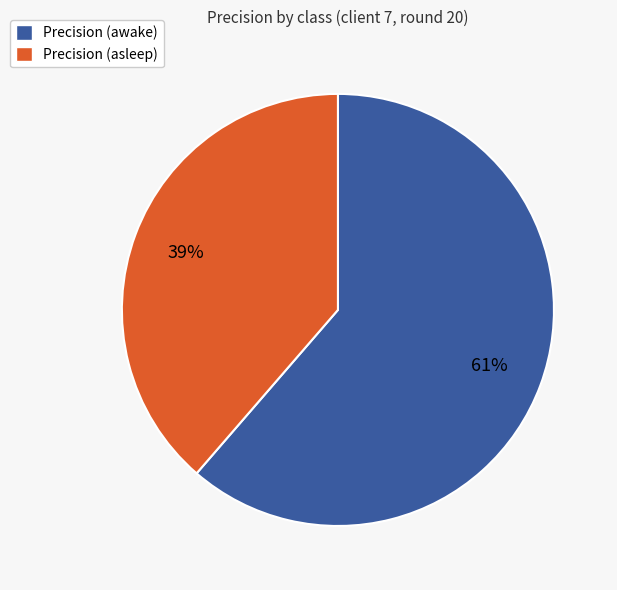

Does any single category account for the majority?

Yes